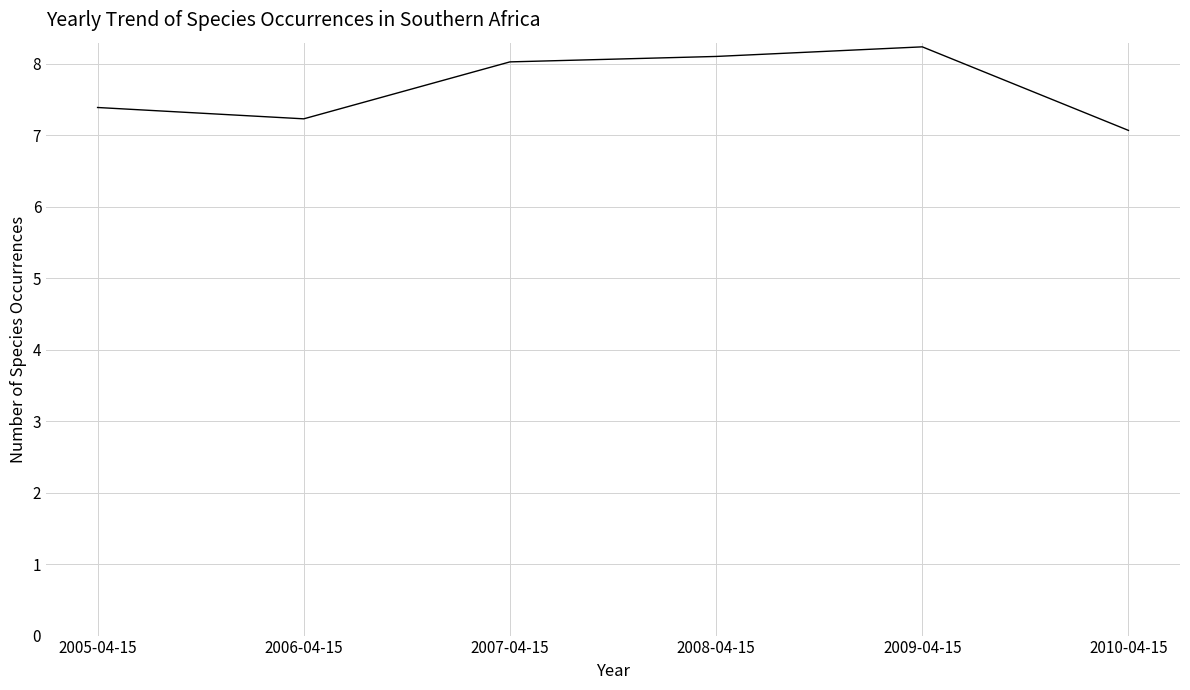

Read the value at 2007-04-15.

8.0